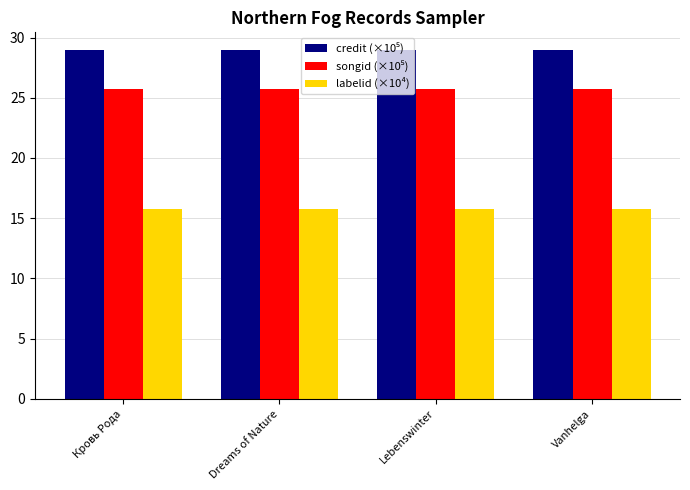

What is the sum of the labelid (×10⁴) values at Dreams of Nature and Vanhelga?

31.5